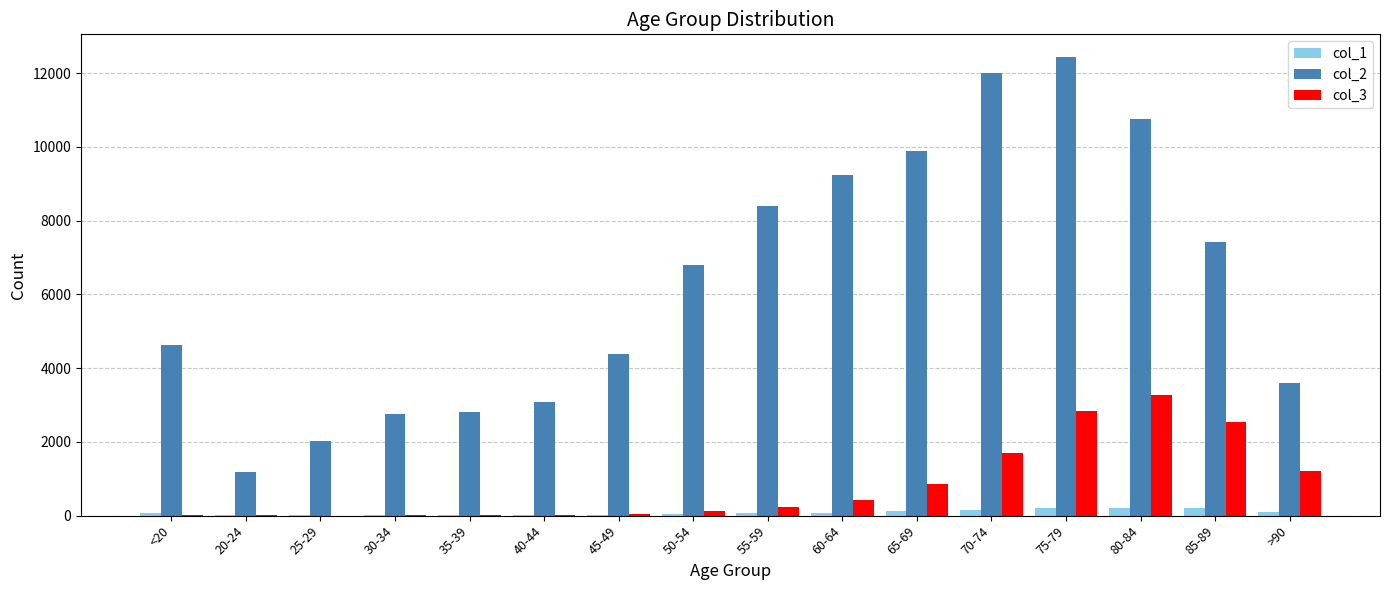

Is the value of col_3 at <20 greater than the value of col_2 at 30-34?

No